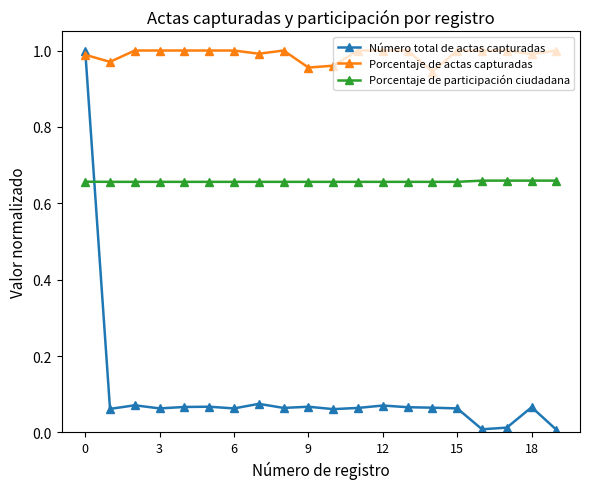

True or false: Porcentaje de actas capturadas and Porcentaje de participación ciudadana intersect in this chart.

False